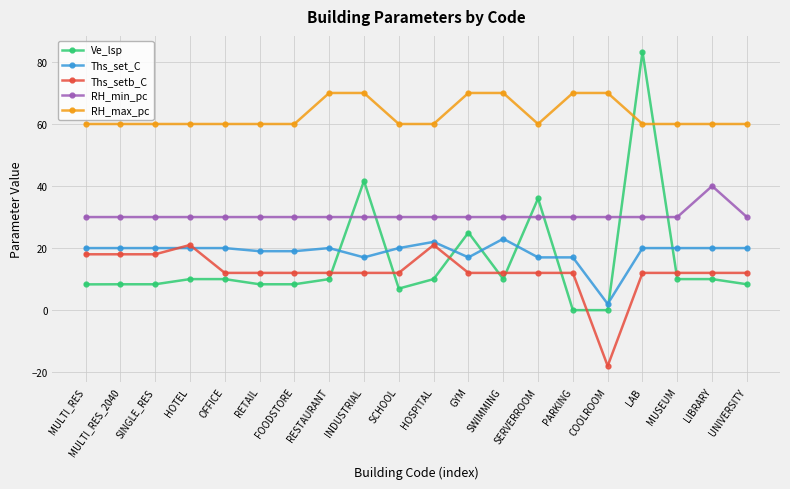

What is the sum of all RH_min_pc values?

610.0